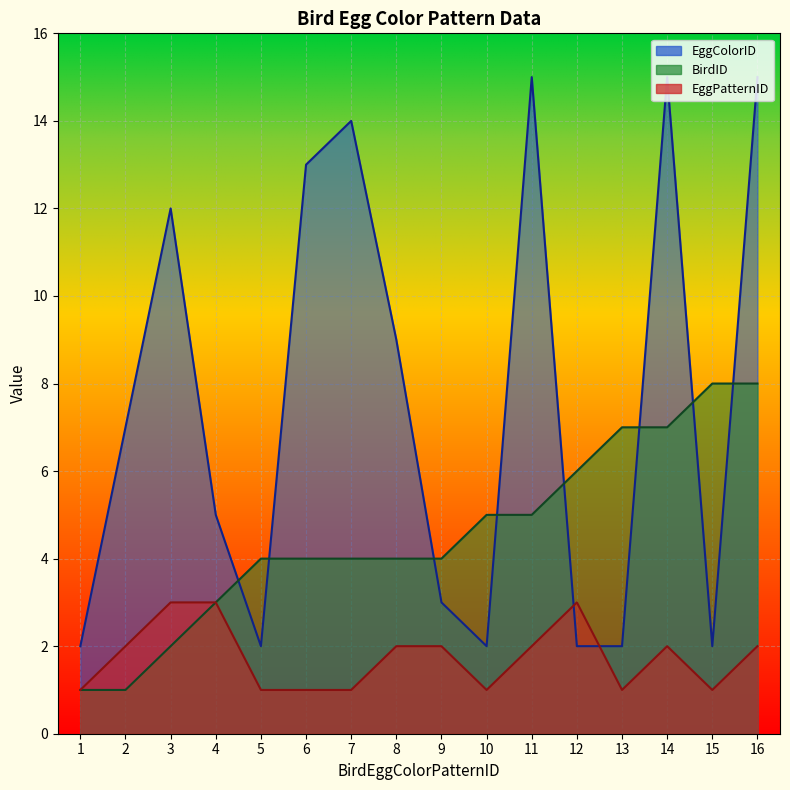

Is the value of EggColorID at 5 greater than the value of EggPatternID at 10?

Yes